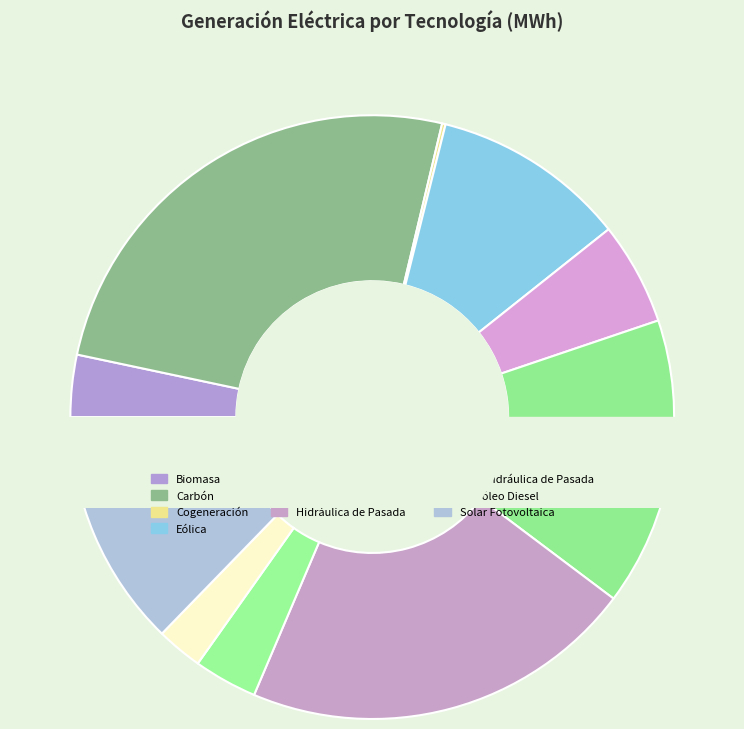

Approximately how many times larger is the value at Gas Natural compared to Hidráulica de Pasada?

0.3